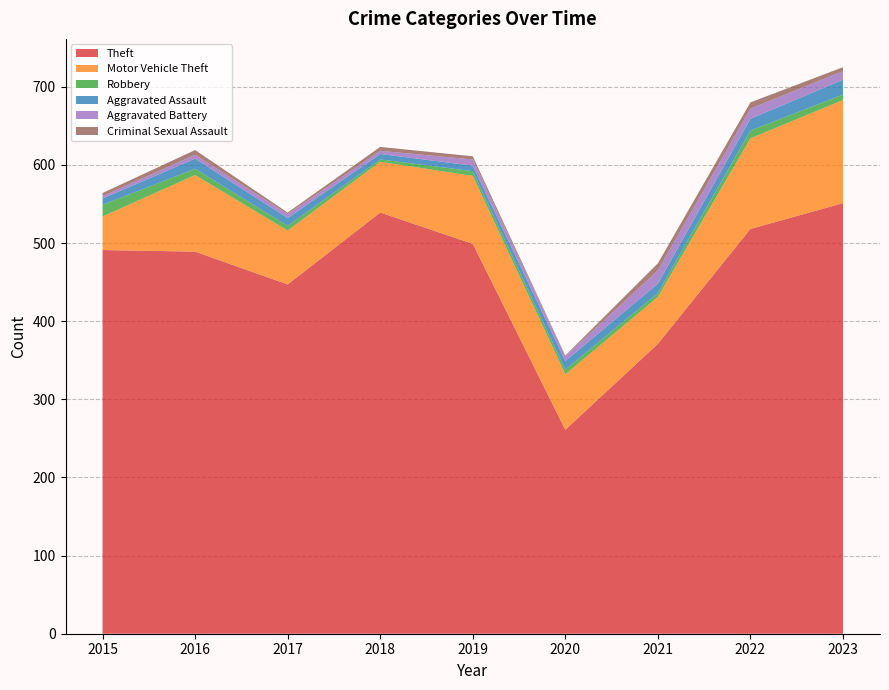

Reading left to right, transcribe all the data shown in this chart.

Theft: 491	489	447	539	499	261	371	518	551
Motor Vehicle Theft: 43	98	69	65	87	71	60	116	132
Robbery: 15	8	6	3	6	6	5	10	7
Aggravated Assault: 8	13	10	7	7	11	12	15	19
Aggravated Battery: 3	5	5	4	8	6	17	13	11
Criminal Sexual Assault: 4	6	2	5	4	1	9	8	5